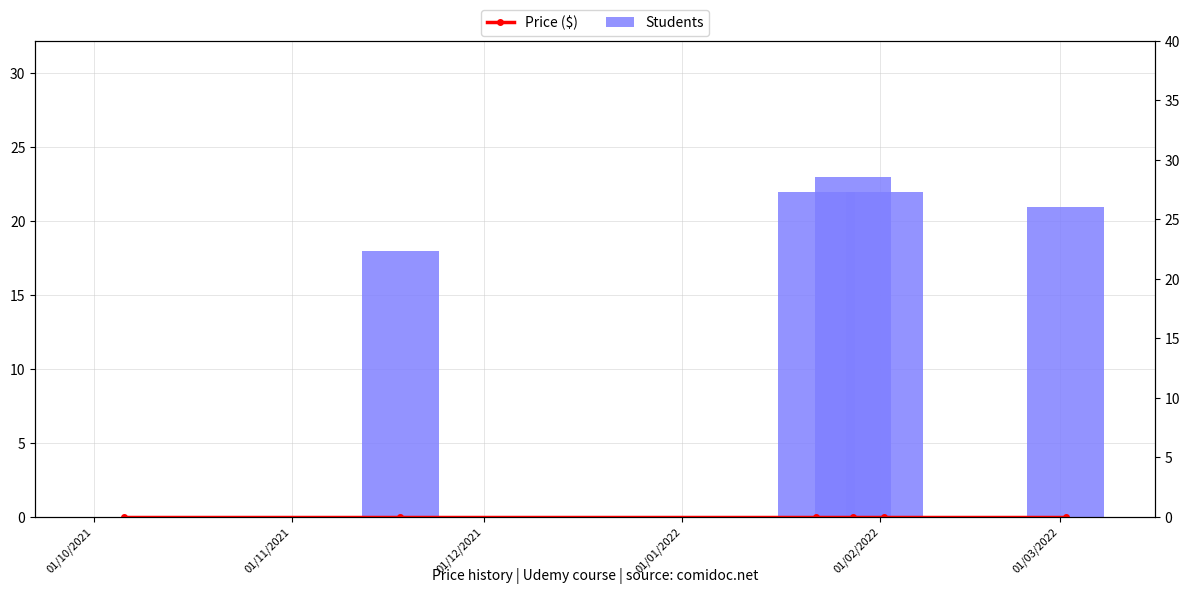

Which label corresponds to the largest value in the chart?

01/01/2022